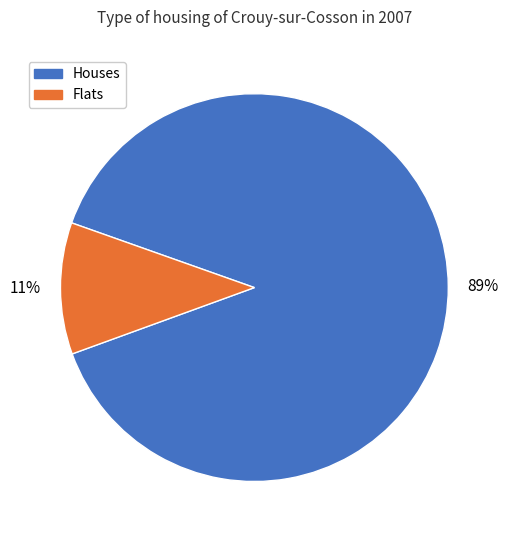

To the nearest percent, what is the difference between the largest and smallest slice percentages?

78%